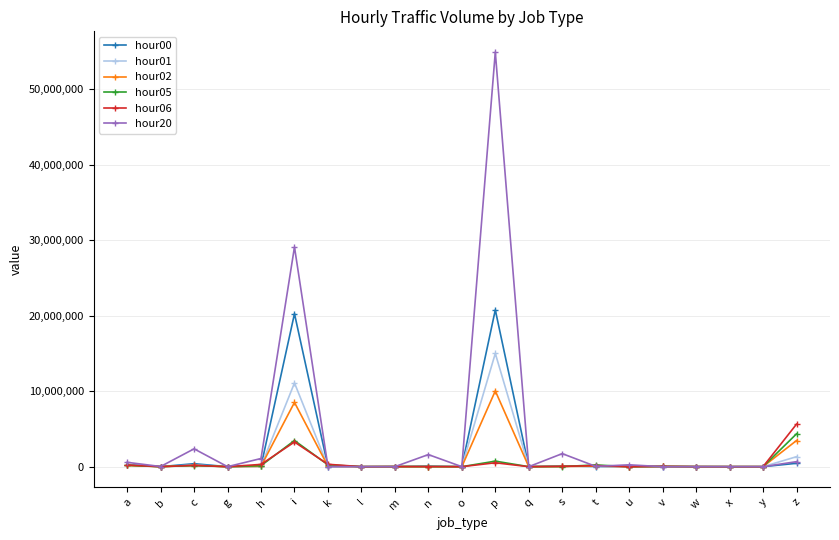

After their last crossing, which series has the higher values: hour02 or hour06?

hour06